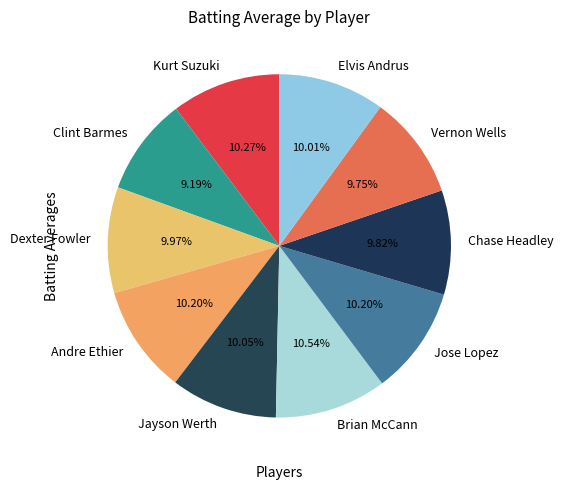

Which category has the smallest portion of the pie?

Clint Barmes